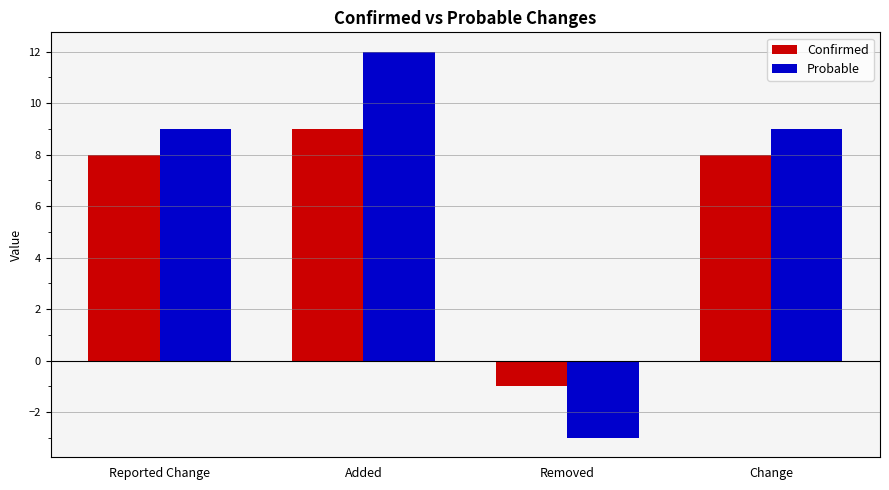

What are all the series names shown in the legend?

Confirmed, Probable